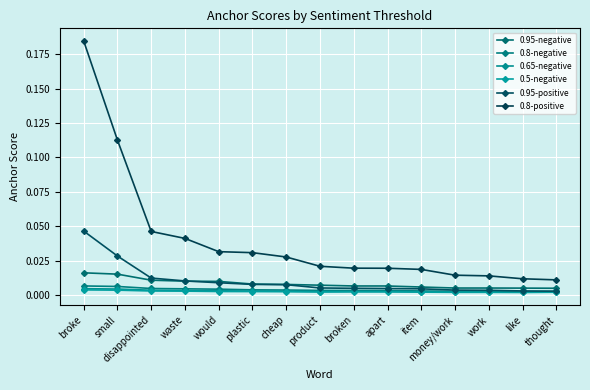

True or false: 0.5-negative has a value of 0.0 at work.

True